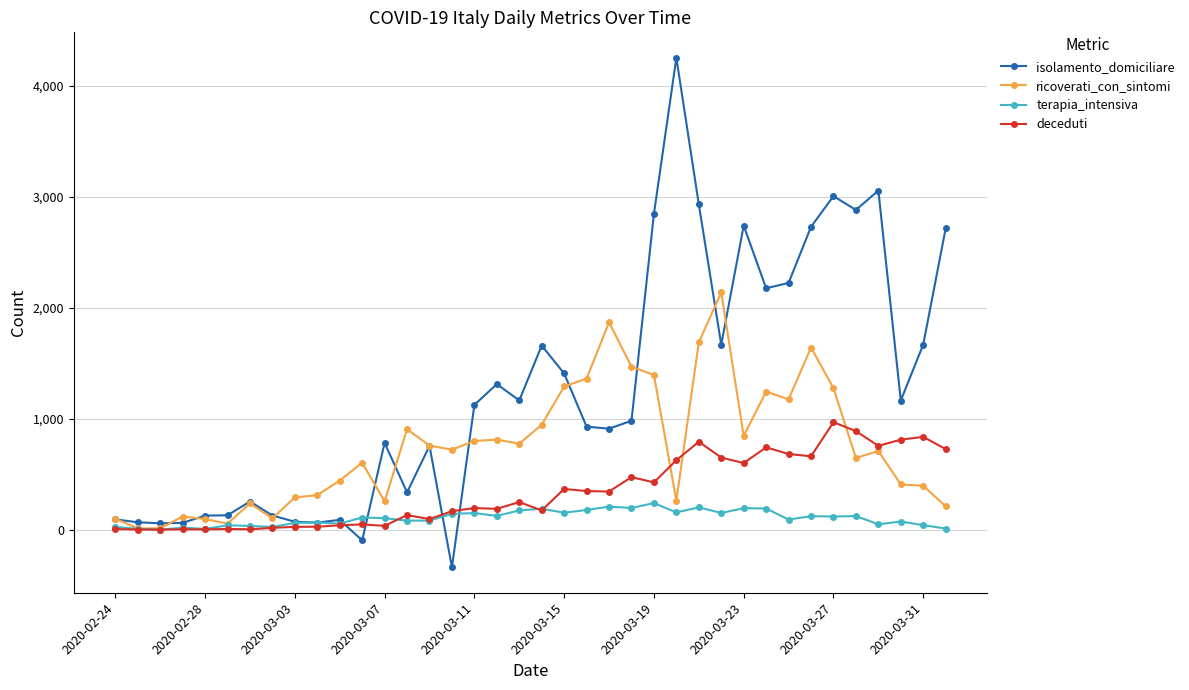

Rank the series by their maximum value, from lowest to highest.

terapia_intensiva, deceduti, ricoverati_con_sintomi, isolamento_domiciliare